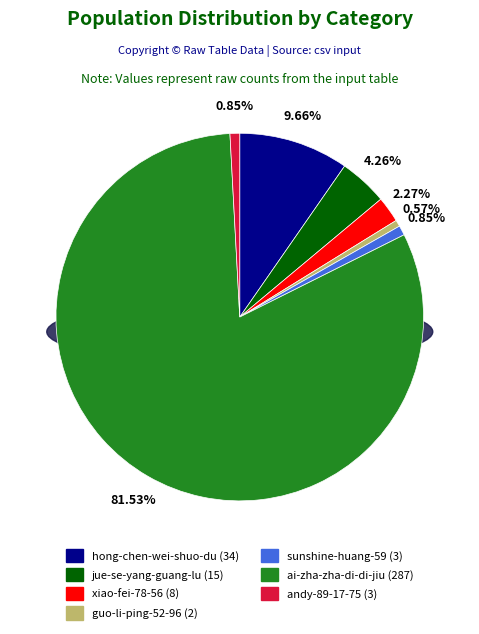

What is the change in value from guo-li-ping-52-96 to andy-89-17-75?

+1